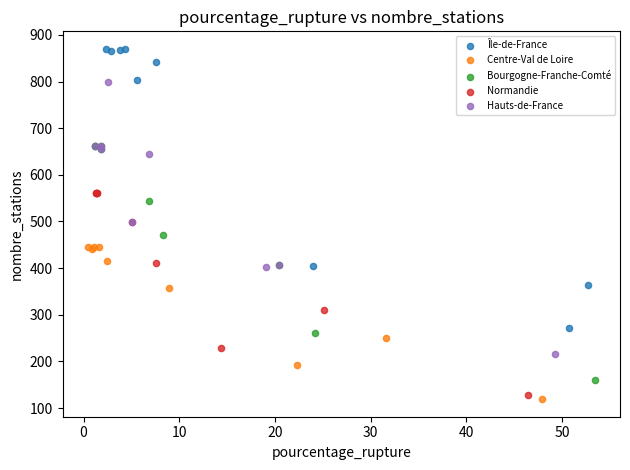

Which series has the widest spread of Y values?

Île-de-France